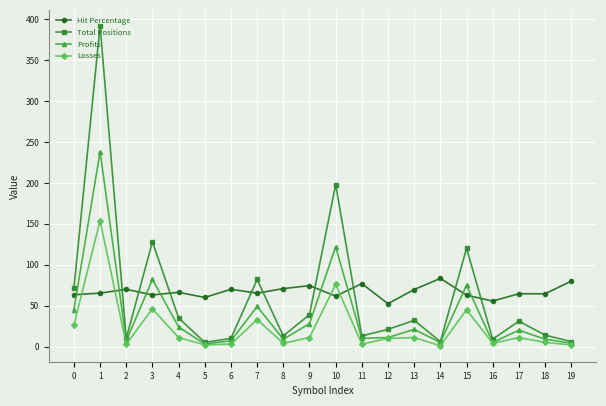

Count the number of data series in this chart.

4